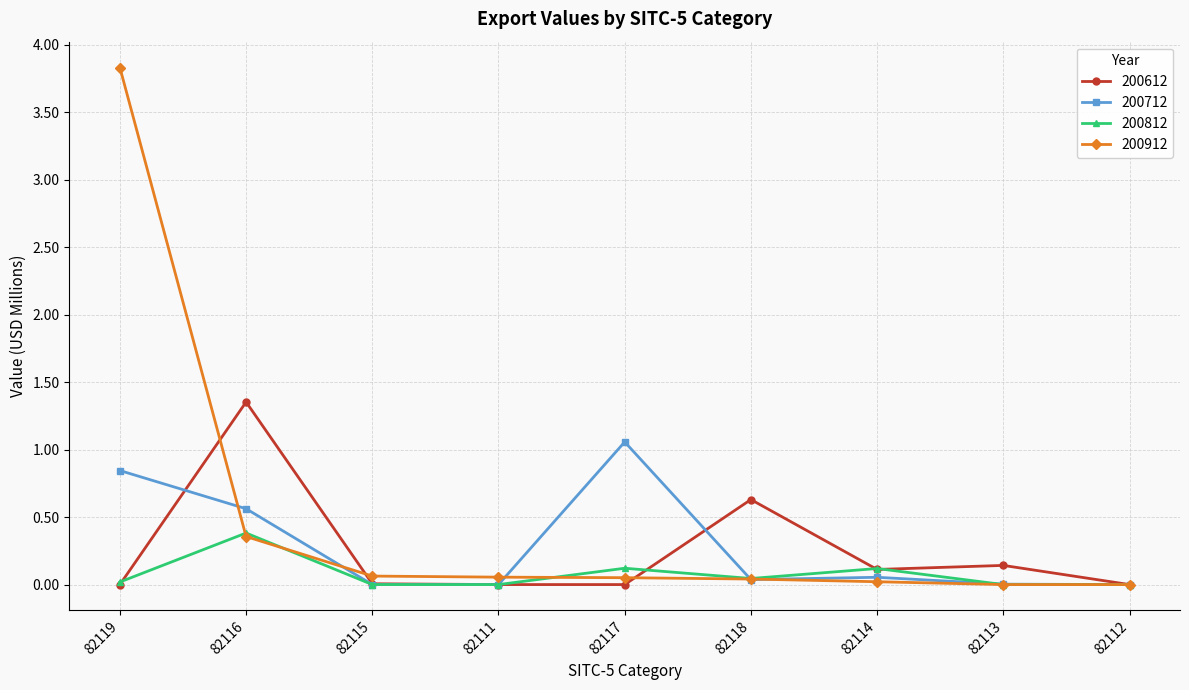

How many data points does each series have?

9